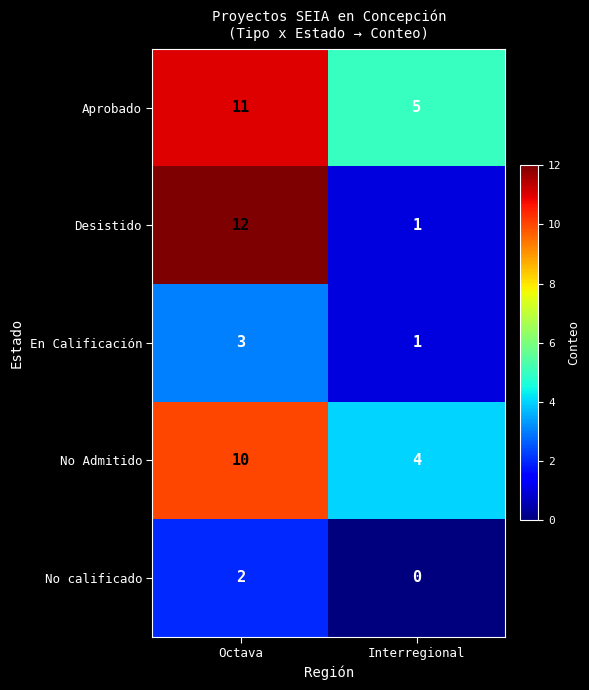

What is the average value of the Aprobado series?

8